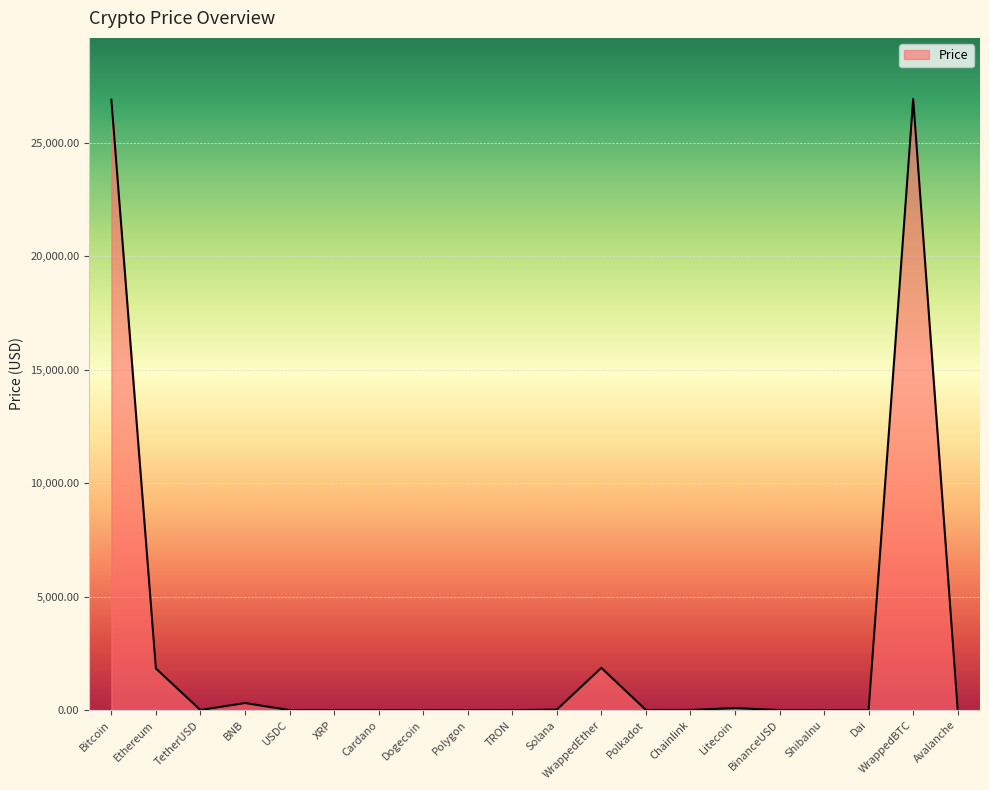

What is the average value?

2898.9